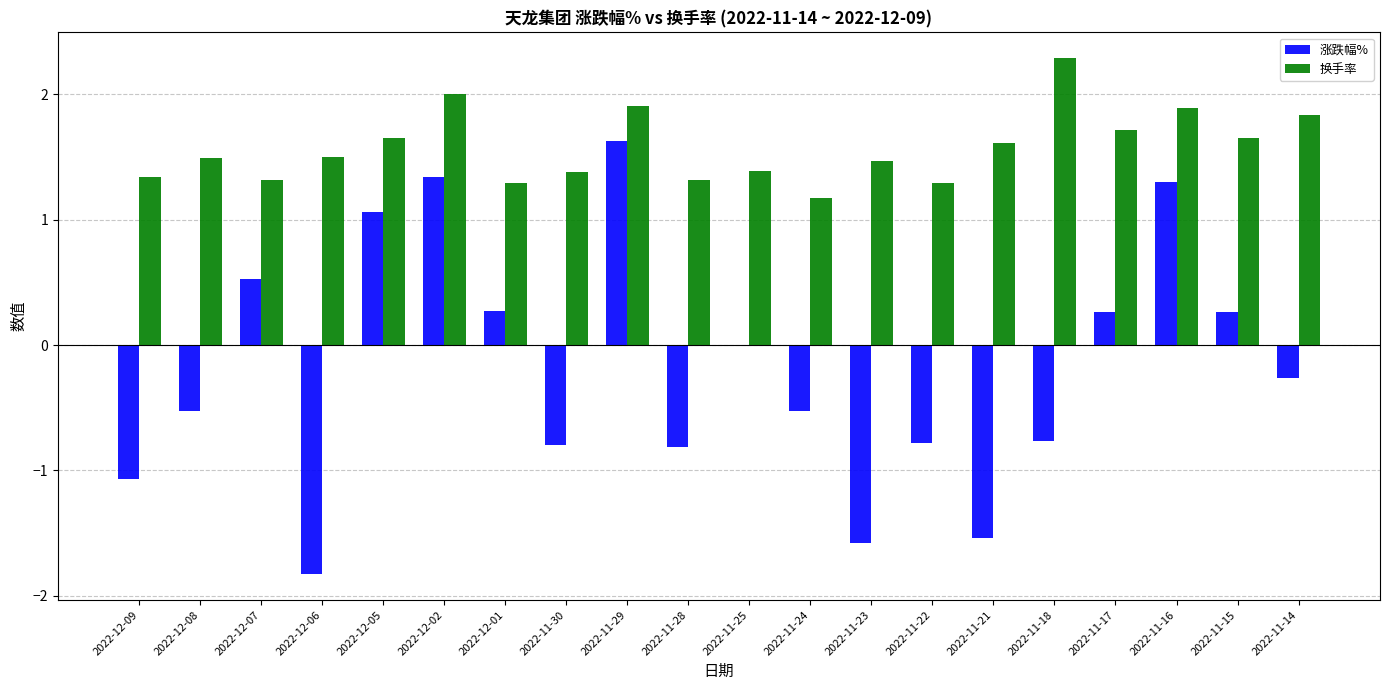

How many data points does each series have?

20